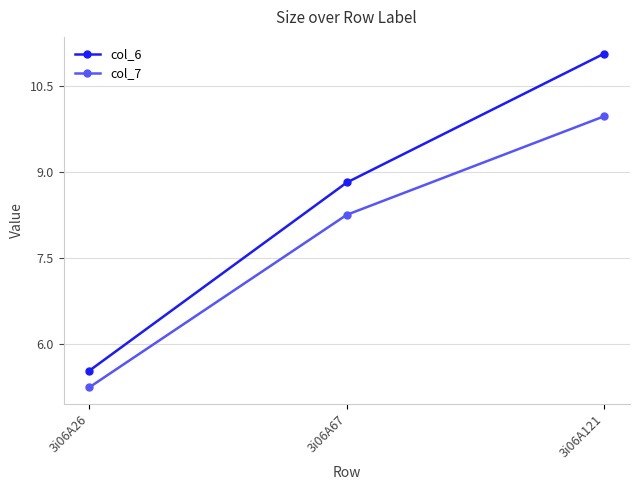

What is the lowest value of the col_6 series?

5.5